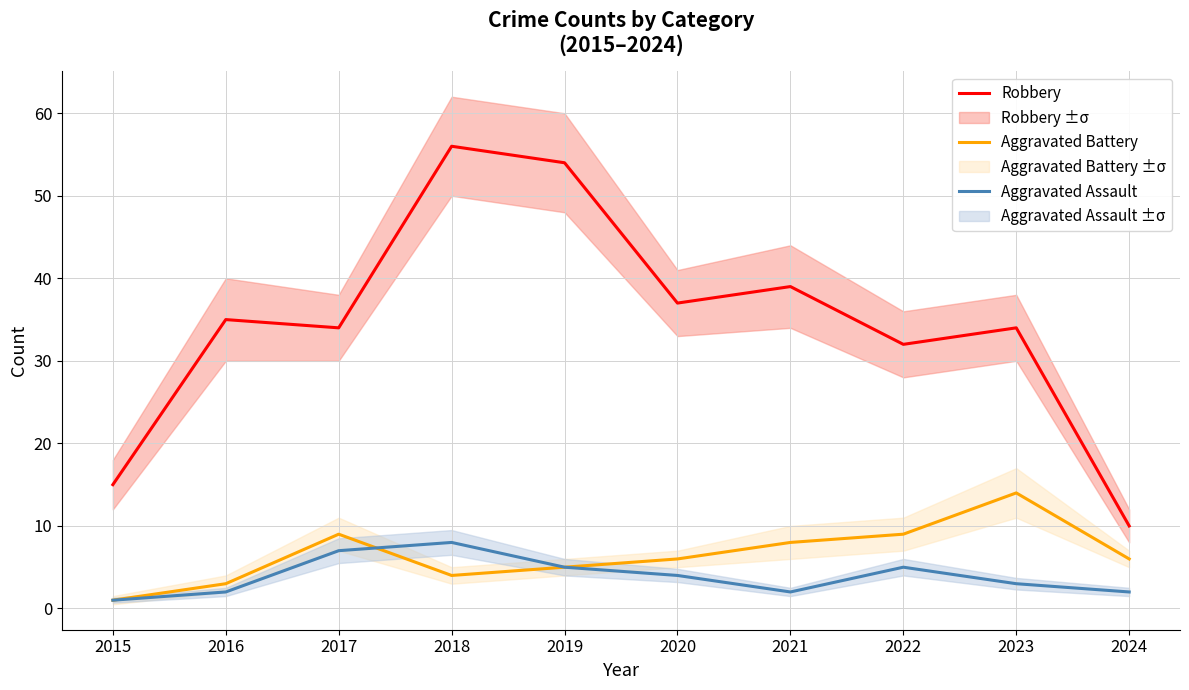

The value of Aggravated Battery at 2015 is 1. True or false?

True